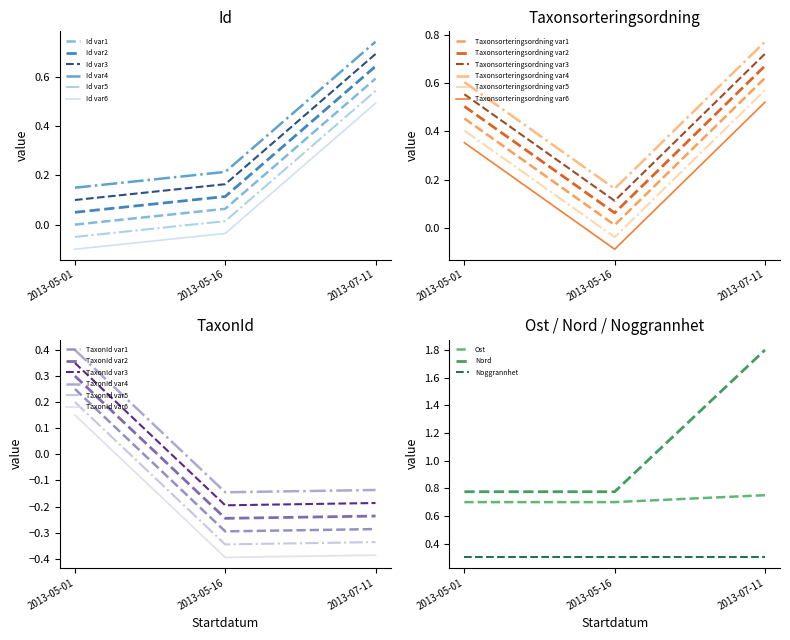

The value of Noggrannhet at 2013-05-16 is 0.3. True or false?

True